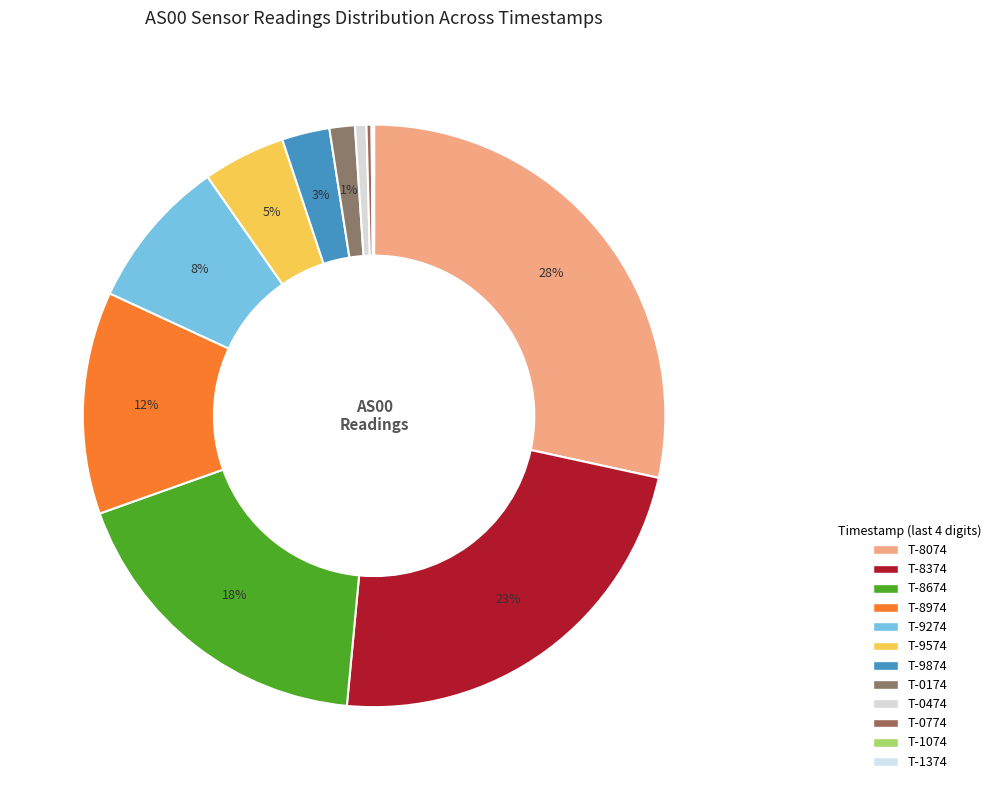

Does any single category account for the majority?

No